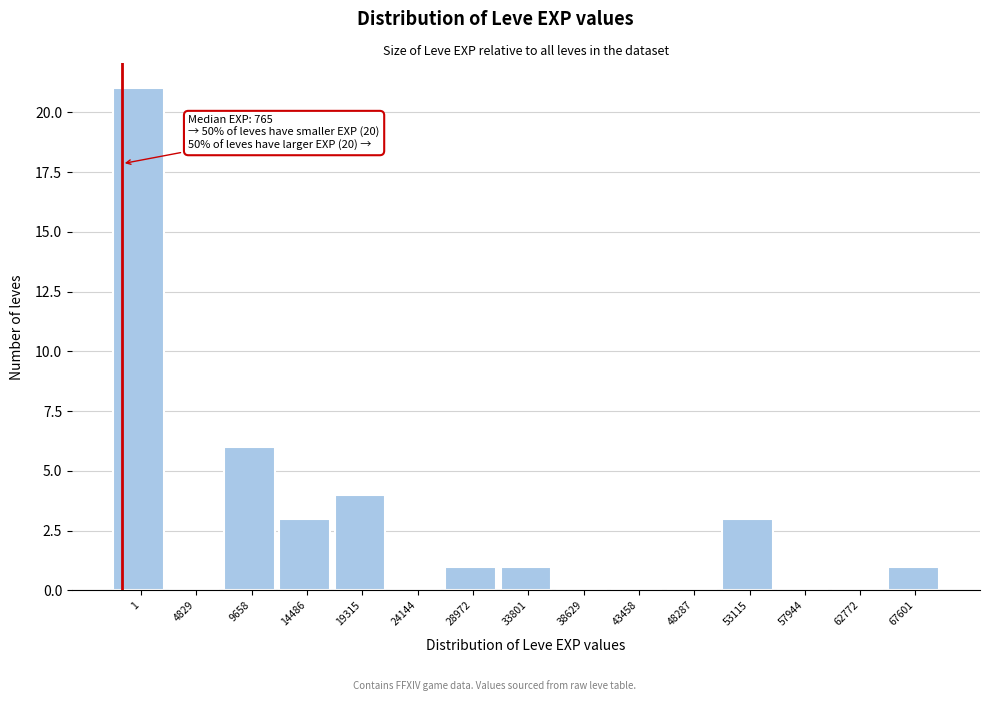

Reading left to right, list all the values displayed in this chart.

1=21	4829=0	9658=6	14486=3	19315=4	24144=0	28972=1	33801=1	38629=0	43458=0	48287=0	53115=3	57944=0	62772=0	67601=1